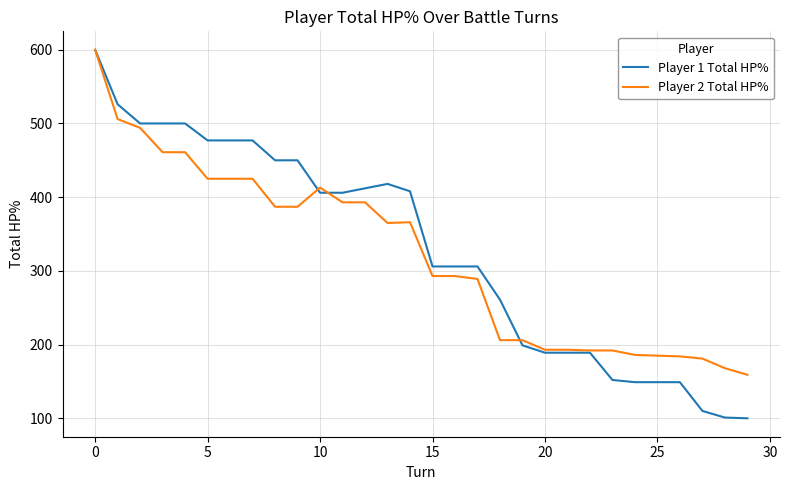

What is the difference between the second highest and second lowest values in the Player 1 Total HP% series?

425